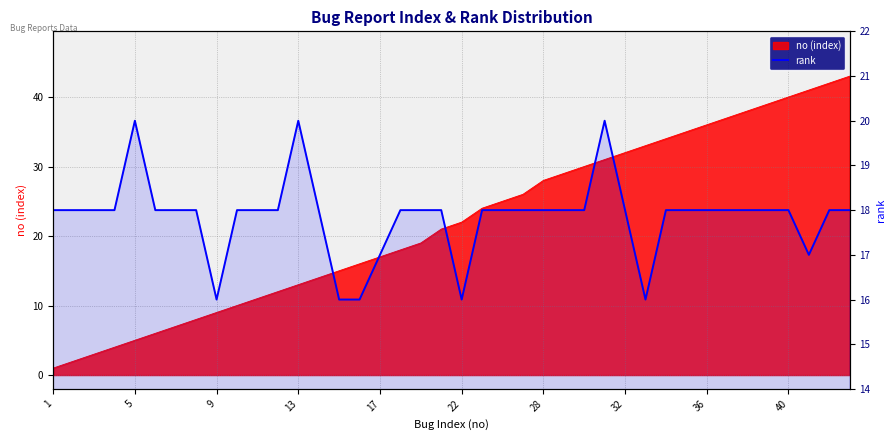

Reading right to left, extract all data points from this chart.

18	18	17	18	18	18	18	18	18	18	16	18	20	18	18	18	18	18	18	16	18	18	18	17	16	16	18	20	18	18	18	16	18	18	18	20	18	18	18	18